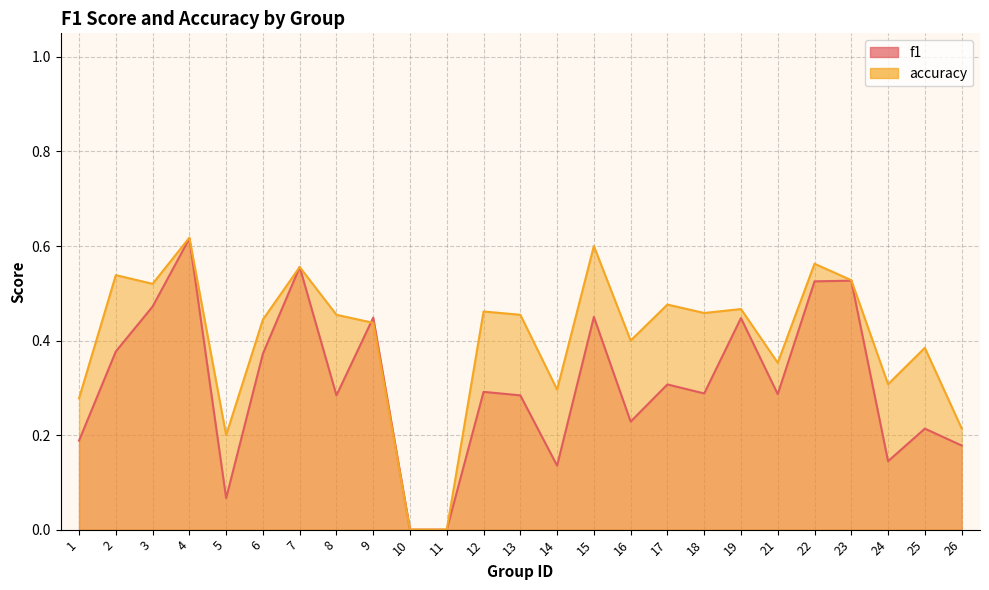

What is the average value of the accuracy series?

0.4